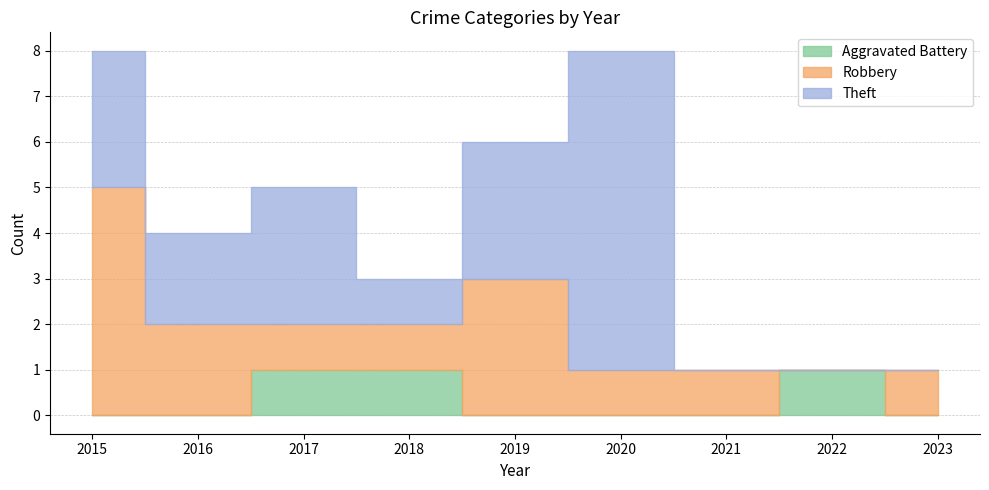

List the series in order of their peak value, lowest first.

Aggravated Battery, Robbery, Theft